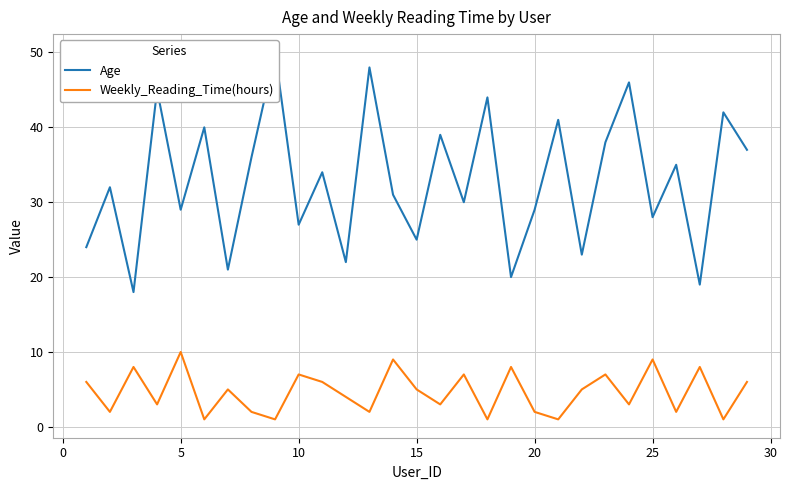

In Weekly_Reading_Time(hours), how many points are lower than both neighbors (excluding endpoints)?

11